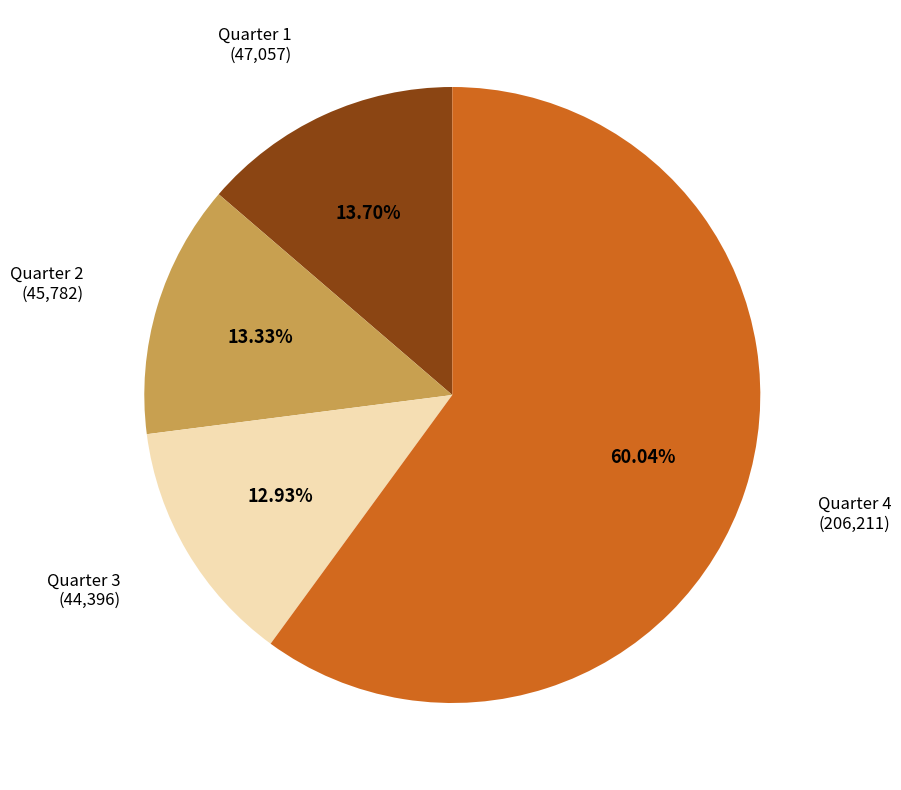

Is there a majority slice in this chart?

Yes